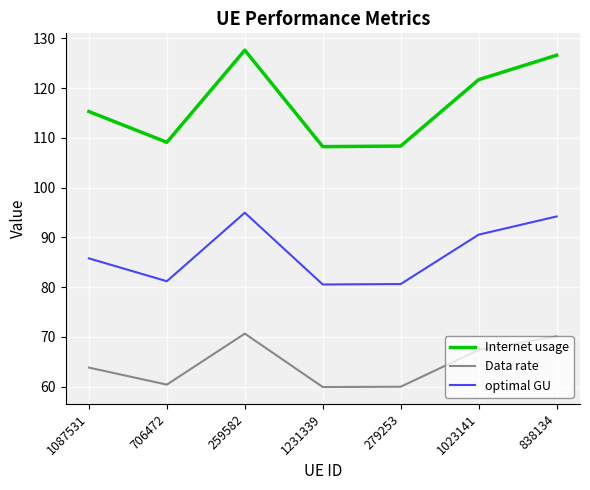

How many lines are shown in the chart?

3